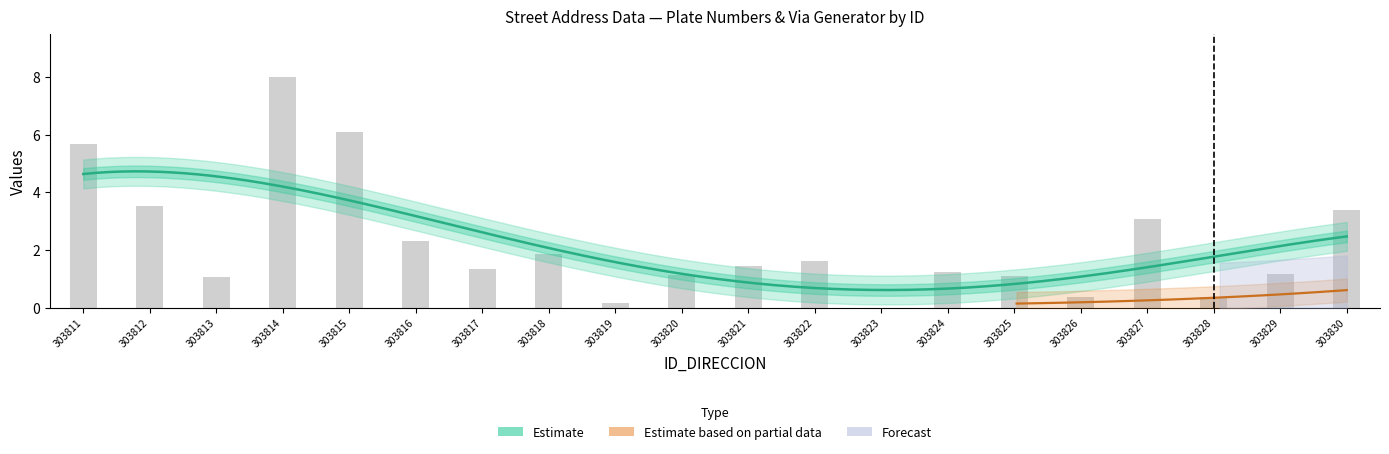

Rank the categories by value from lowest to highest.

303823, 303819, 303826, 303828, 303813, 303825, 303820, 303829, 303824, 303817, 303821, 303822, 303818, 303816, 303827, 303830, 303812, 303811, 303815, 303814